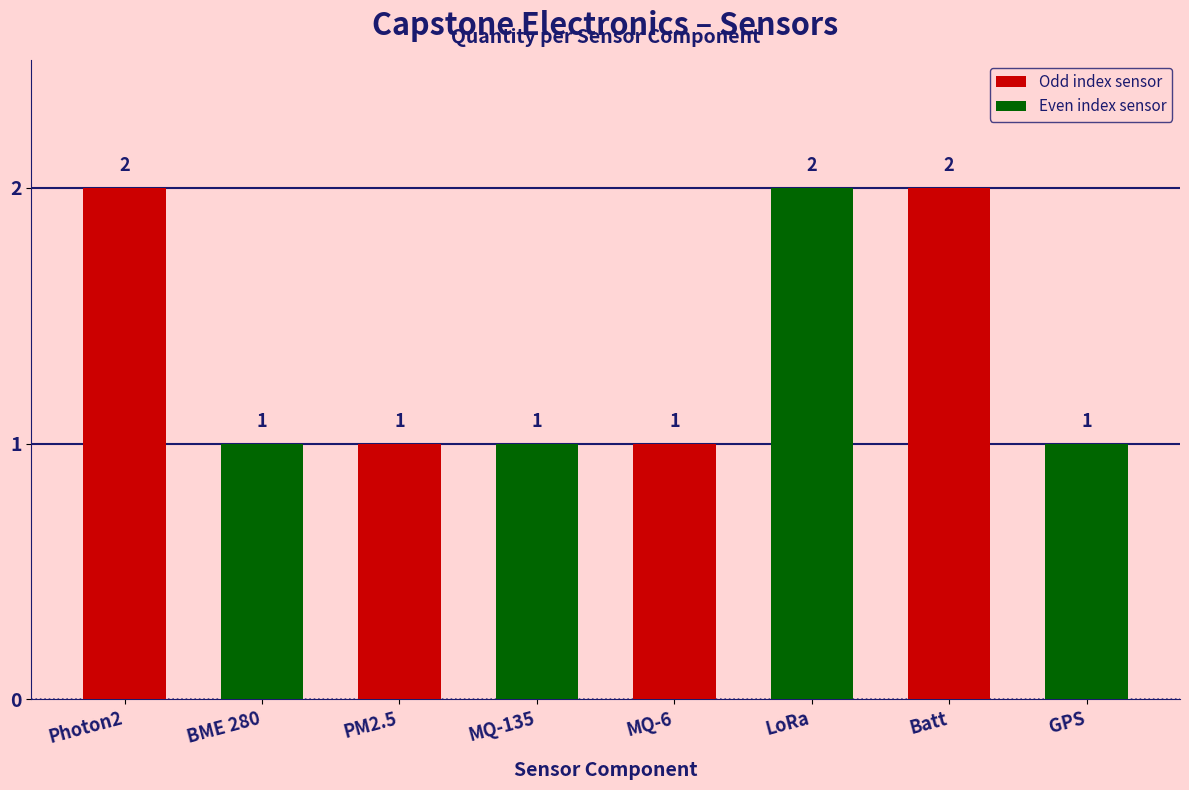

Reading left to right, list all the values displayed in this chart.

2	1	1	1	1	2	2	1